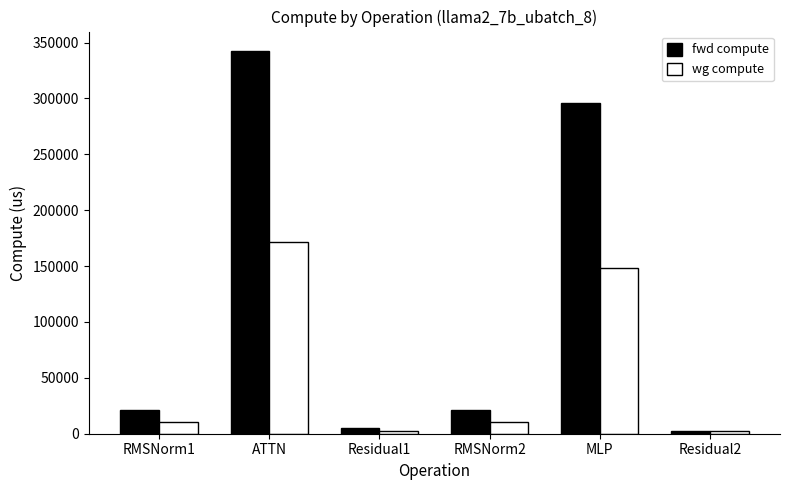

What is the label of the 3rd bar from the left?

Residual1